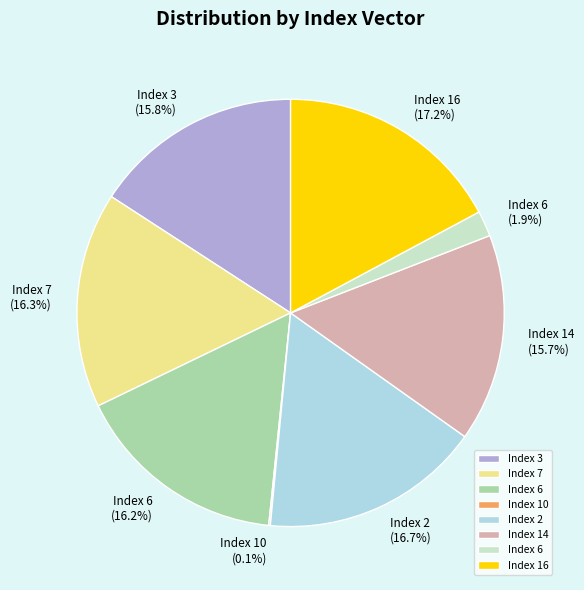

Is there any slice that represents more than half of the pie?

No